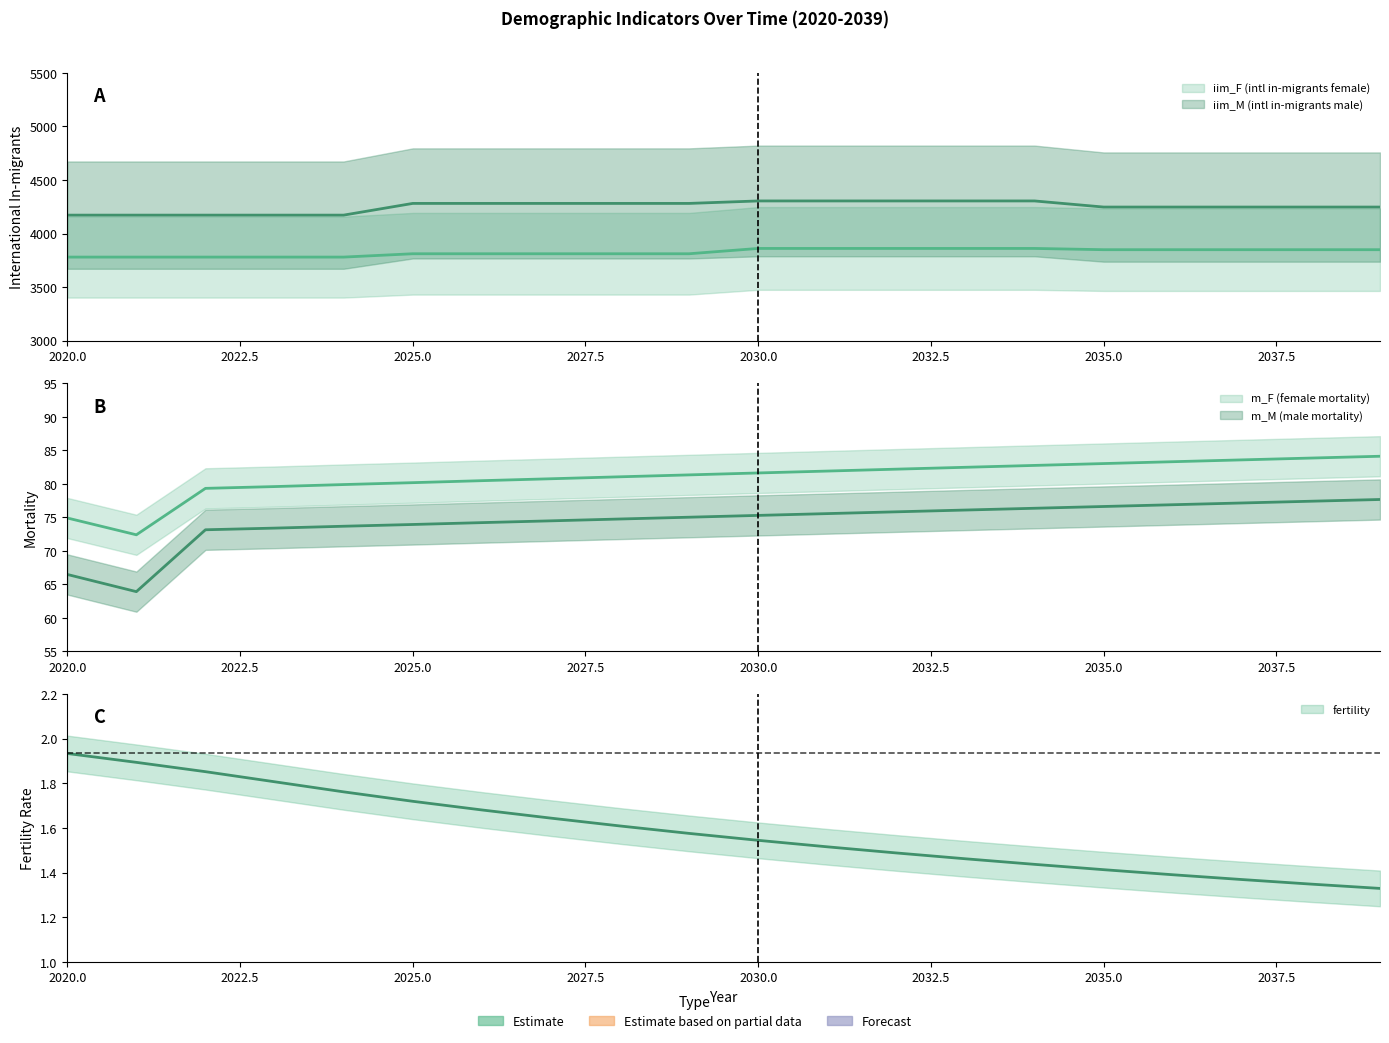

Reading right to left, extract all data points from this chart.

fertility: 2039=1.3	2038=1.3	2037=1.4	2036=1.4	2035=1.4	2034=1.4	2033=1.5	2032=1.5	2031=1.5	2030=1.5	2029=1.6	2028=1.6	2027=1.6	2026=1.7	2025=1.7	2024=1.8	2023=1.8	2022=1.9	2021=1.9	2020=1.9
m_M (male mortality): 2039=77.7	2038=77.4	2037=77.1	2036=76.9	2035=76.6	2034=76.4	2033=76.1	2032=75.8	2031=75.6	2030=75.3	2029=75.0	2028=74.8	2027=74.5	2026=74.2	2025=73.9	2024=73.7	2023=73.4	2022=73.1	2021=63.9	2020=66.5
m_F (female mortality): 2039=84.1	2038=83.9	2037=83.6	2036=83.3	2035=83.0	2034=82.8	2033=82.5	2032=82.2	2031=81.9	2030=81.6	2029=81.3	2028=81.1	2027=80.8	2026=80.5	2025=80.2	2024=79.9	2023=79.6	2022=79.3	2021=72.4	2020=74.9
iim_M (intl in-migrants male): 2039=4246.9	2038=4246.9	2037=4246.9	2036=4246.9	2035=4246.9	2034=4304.0	2033=4304.0	2032=4304.0	2031=4304.0	2030=4304.0	2029=4280.9	2028=4280.9	2027=4280.9	2026=4280.9	2025=4280.9	2024=4171.6	2023=4171.6	2022=4171.6	2021=4171.6	2020=4171.6
iim_F (intl in-migrants female): 2039=3849.0	2038=3849.0	2037=3849.0	2036=3849.0	2035=3849.0	2034=3860.8	2033=3860.8	2032=3860.8	2031=3860.8	2030=3860.8	2029=3811.2	2028=3811.2	2027=3811.2	2026=3811.2	2025=3811.2	2024=3780.0	2023=3780.0	2022=3780.0	2021=3780.0	2020=3780.0